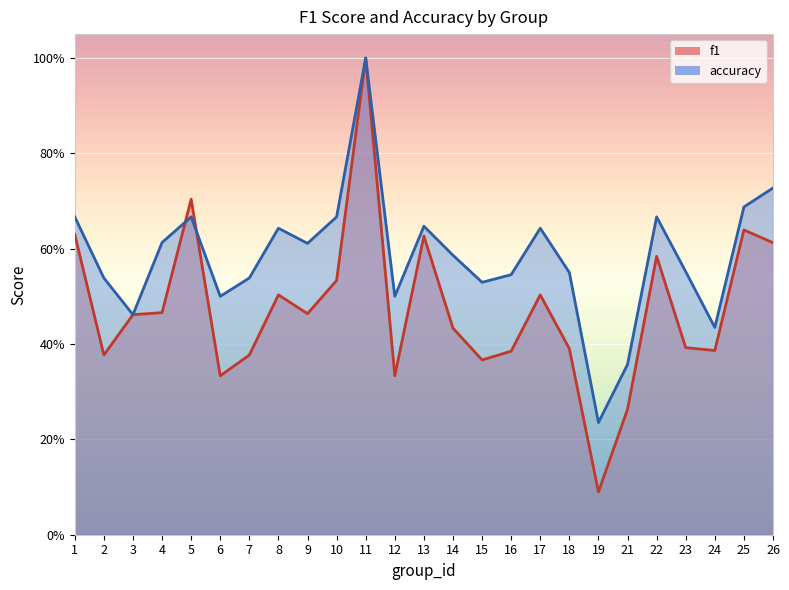

True or false: accuracy and f1 intersect in this chart.

True